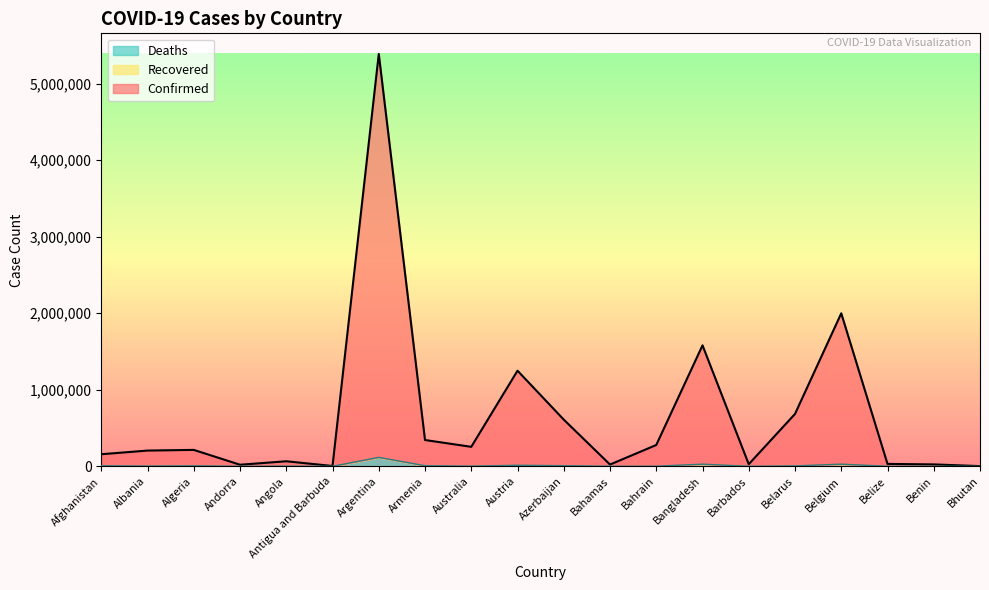

True or false: Confirmed and Deaths intersect in this chart.

False